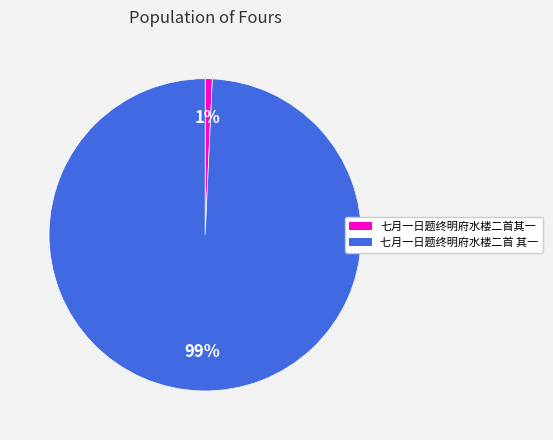

Which has a higher value, 七月一日题终明府水楼二首其一 or 七月一日题终明府水楼二首 其一?

七月一日题终明府水楼二首 其一